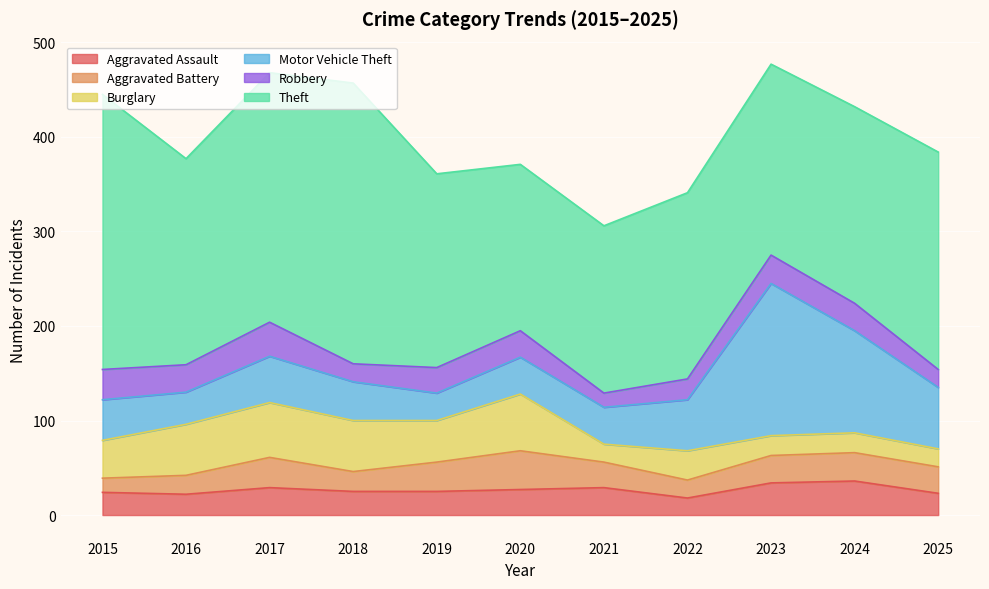

Which series has the largest range (max minus min)?

Motor Vehicle Theft